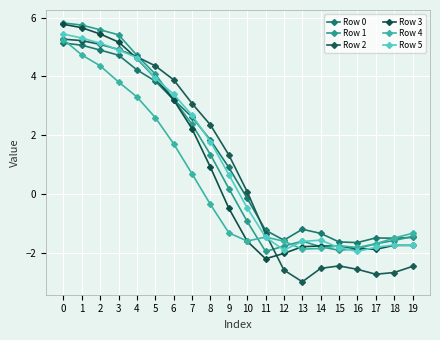

Rank the series by their maximum value, from highest to lowest.

Row 1, Row 3, Row 5, Row 2, Row 4, Row 0